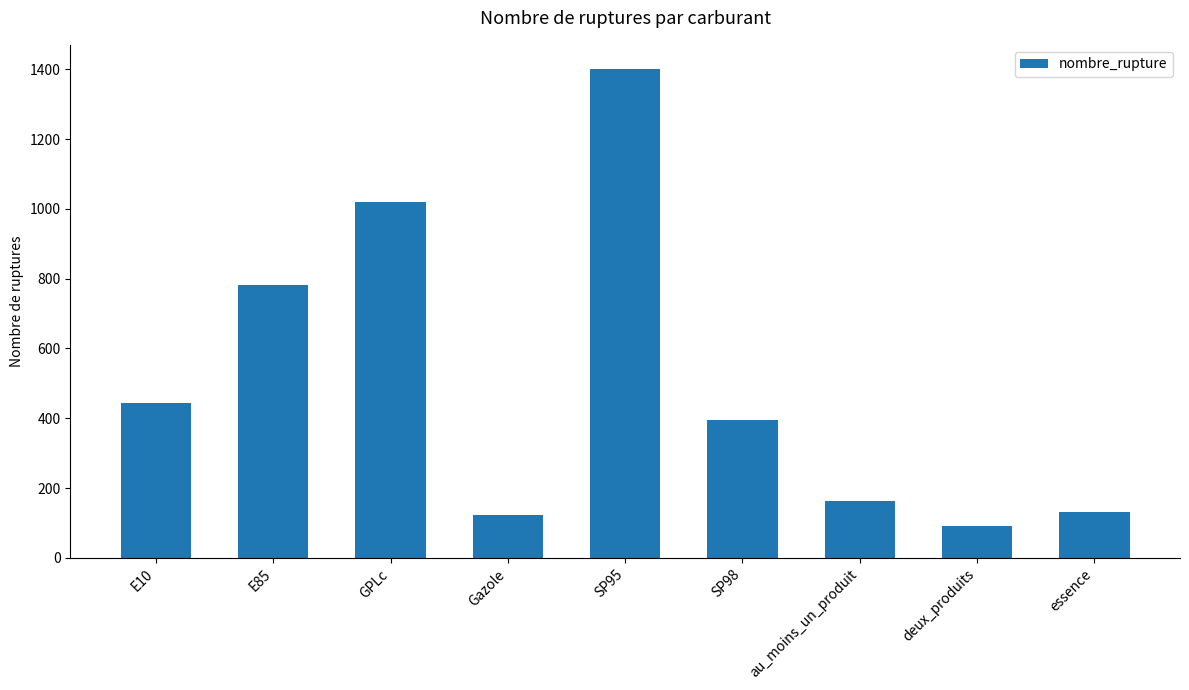

Where does the data first go above 395?

E10